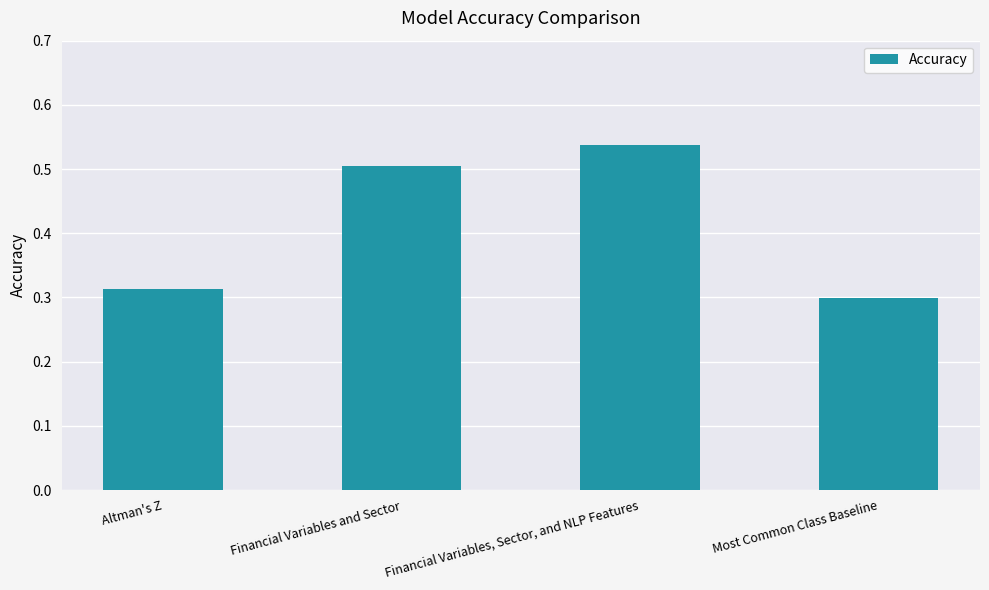

What is the average value?

0.4